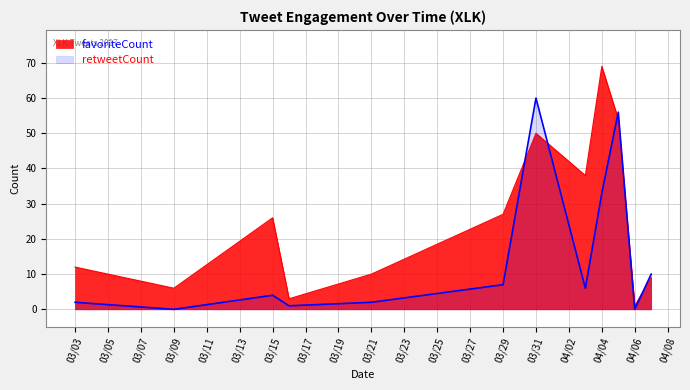

Where is retweetCount nearest to the value 30?

04/04